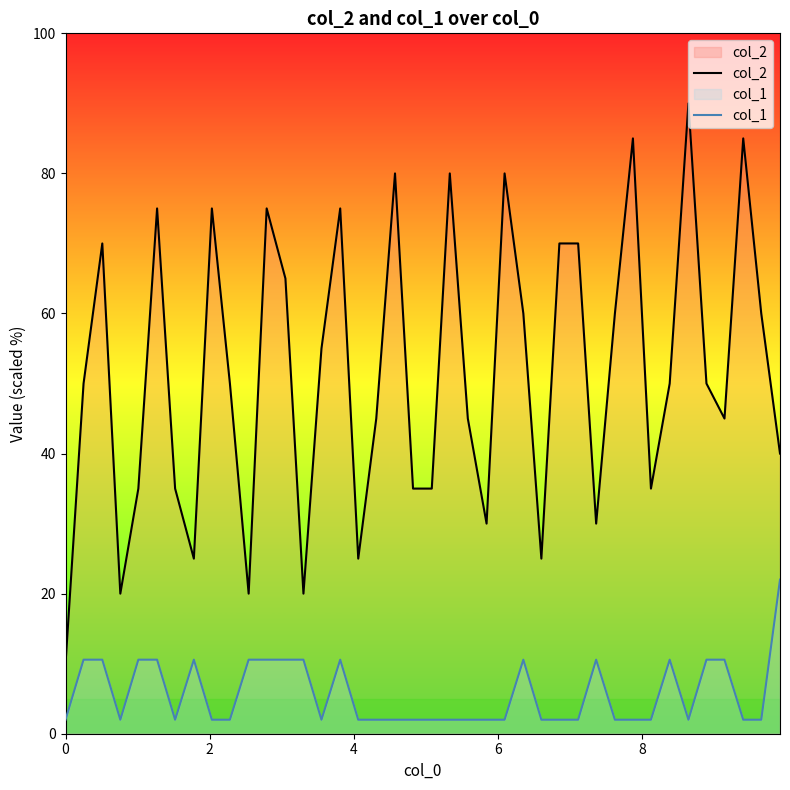

Reading left to right, list all the values displayed in this chart.

col_2: 10.0	50.0	70.0	20.0	35.0	75.0	35.0	25.0	75.0	50.0	20.0	75.0	65.0	20.0	55.0	75.0	25.0	45.0	80.0	35.0	35.0	80.0	45.0	30.0	80.0	60.0	25.0	70.0	70.0	30.0	60.0	85.0	35.0	50.0	90.0	50.0	45.0	85.0	60.0	40.0
col_1: 2.0	10.6	10.6	2.0	10.6	10.6	2.0	10.6	2.0	2.0	10.6	10.6	10.6	10.6	2.0	10.6	2.0	2.0	2.0	2.0	2.0	2.0	2.0	2.0	2.0	10.6	2.0	2.0	2.0	10.6	2.0	2.0	2.0	10.6	2.0	10.6	10.6	2.0	2.0	22.0